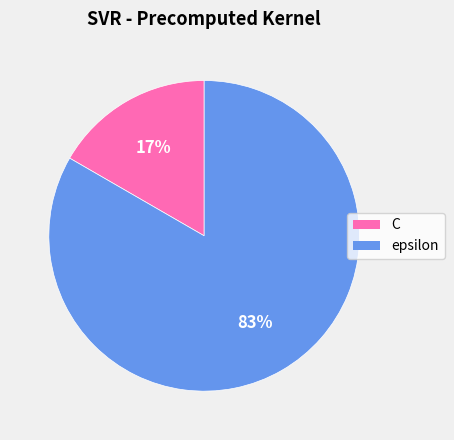

How many slices are in this pie chart?

2